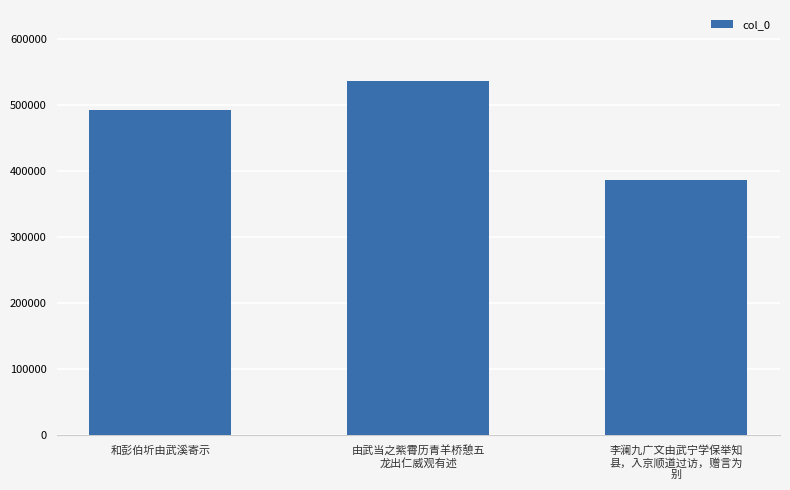

Reading right to left, what are all the values shown in this chart?

李澜九广文由武宁学保举知
县，入京顺道过访，赠言为
别=386686	由武当之紫霄历青羊桥憩五
龙出仁威观有述=536632	和彭伯圻由武溪寄示=492390